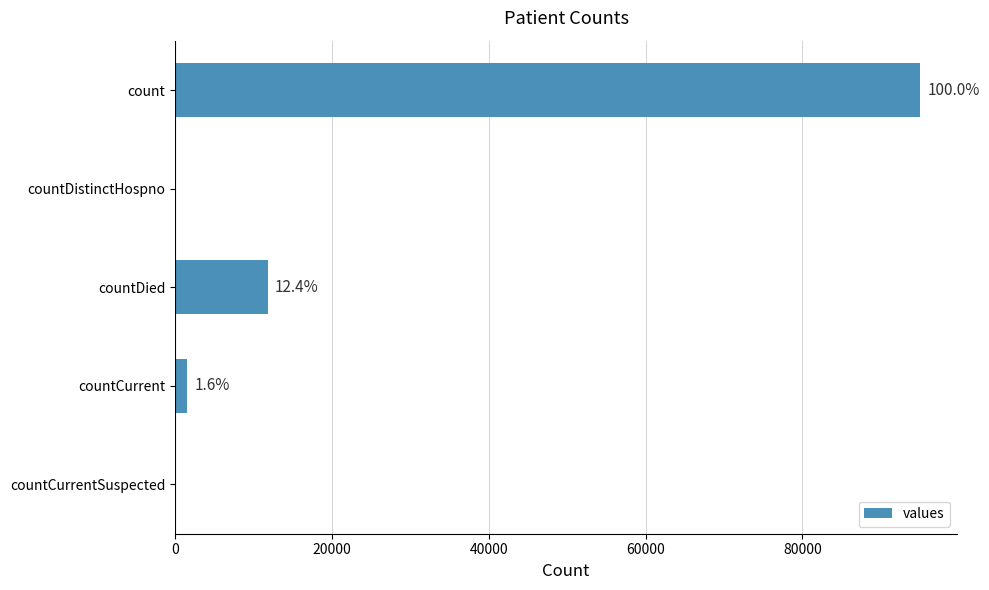

Are the bars horizontal?

Yes